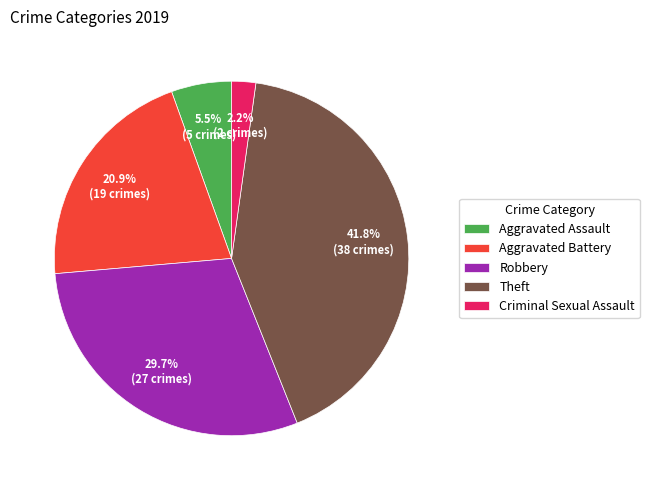

To the nearest percent, what percentage of the pie is Theft?

42%